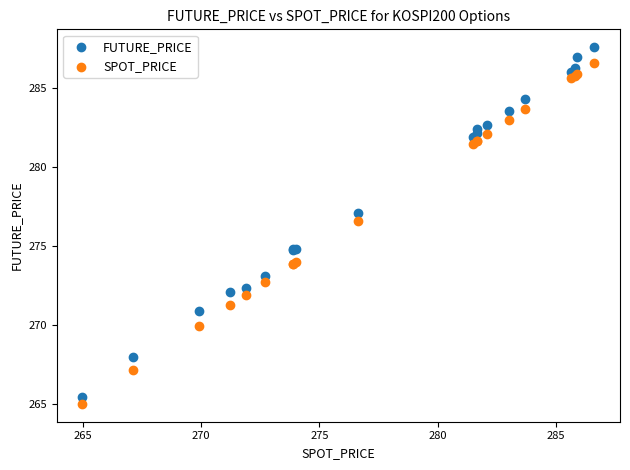

Which series has the widest spread of Y values?

FUTURE_PRICE